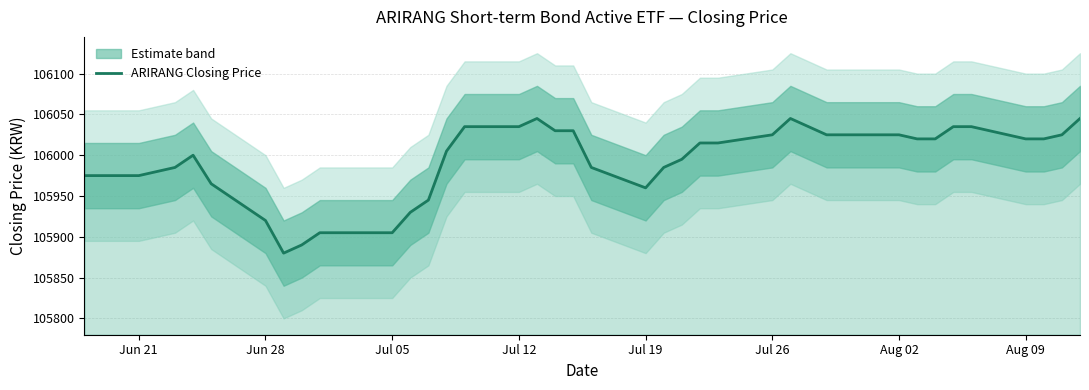

What is the lowest value of the ARIRANG Closing Price series?

105880